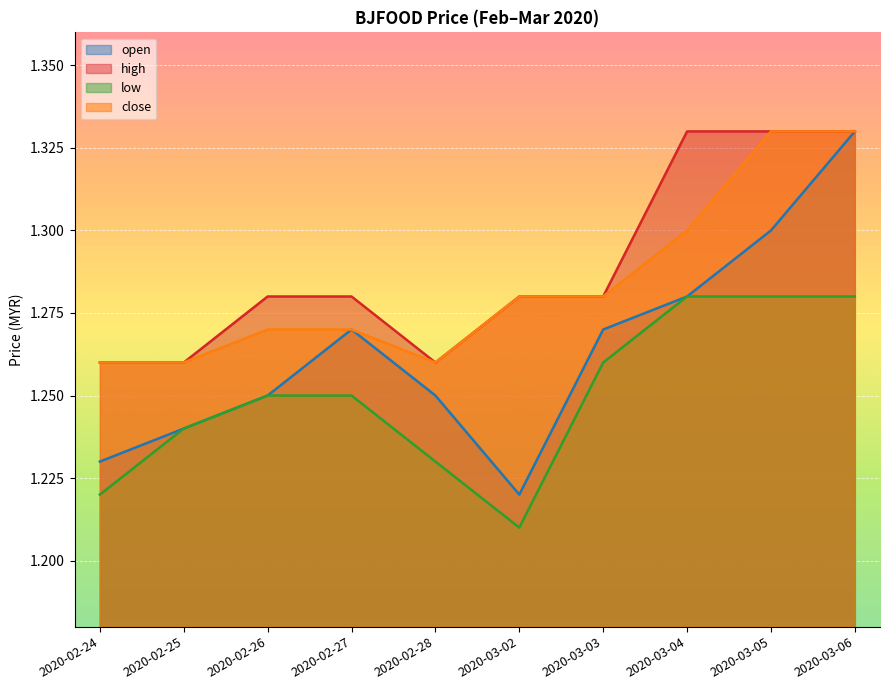

Is it true that open equals 2.1 at 2020-02-27?

False